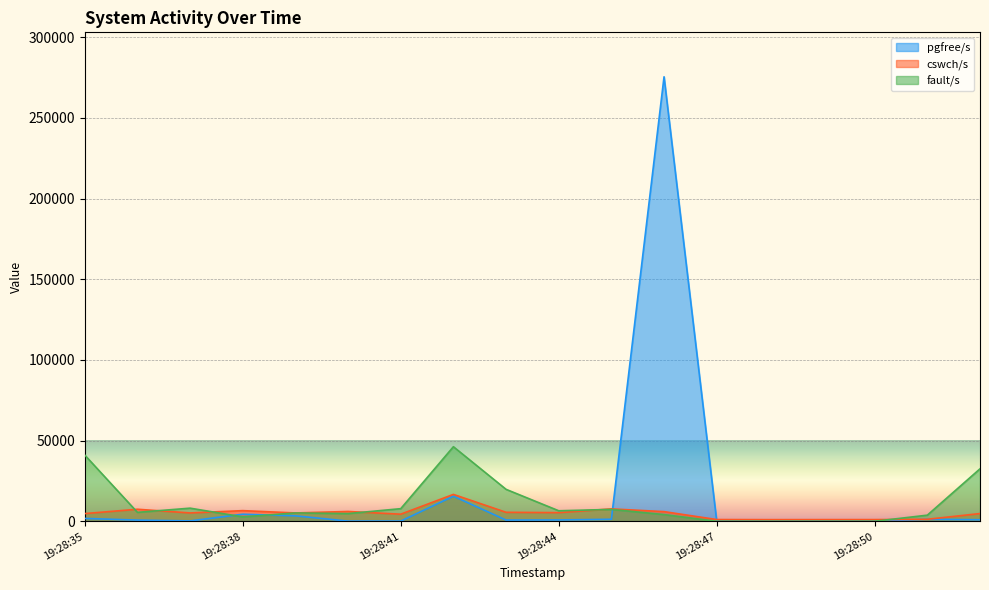

Is the value of pgfree/s at 19:28:42 greater than the value of cswch/s at 19:28:40?

Yes